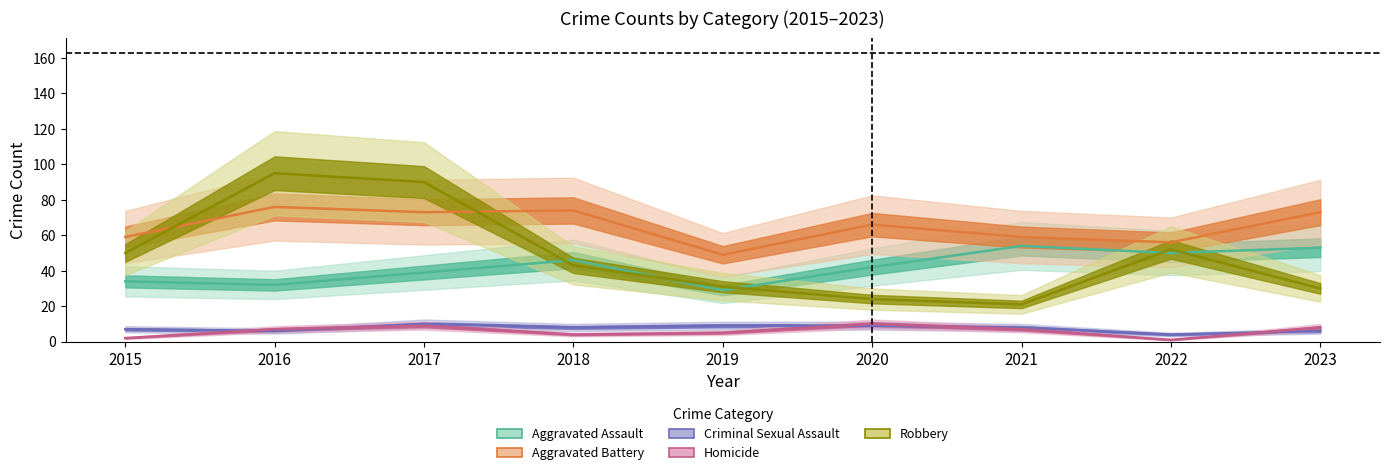

Rank the categories by Homicide value from highest to lowest.

2020, 2017, 2023, 2016, 2021, 2019, 2018, 2015, 2022